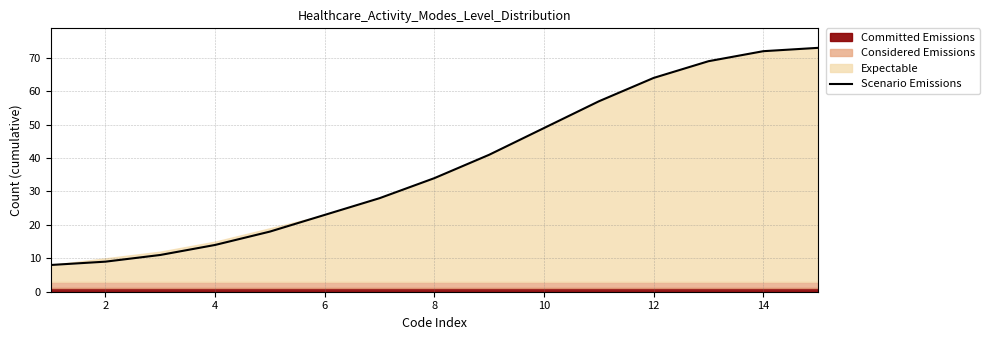

What is the average value?

38